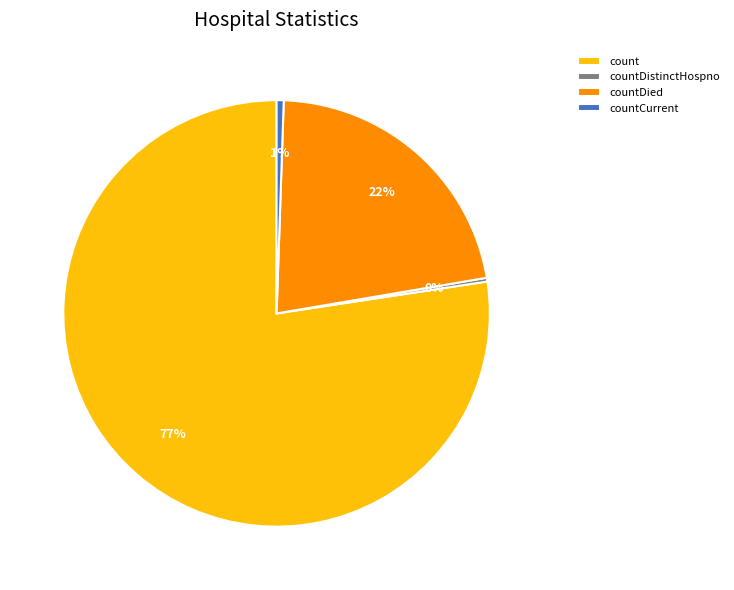

To the nearest percent, what is the average slice percentage?

25%